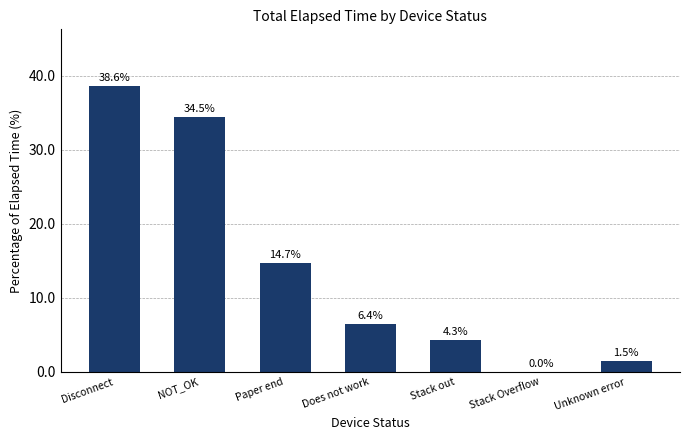

What is the change in value from Stack out to Unknown error?

-2.8